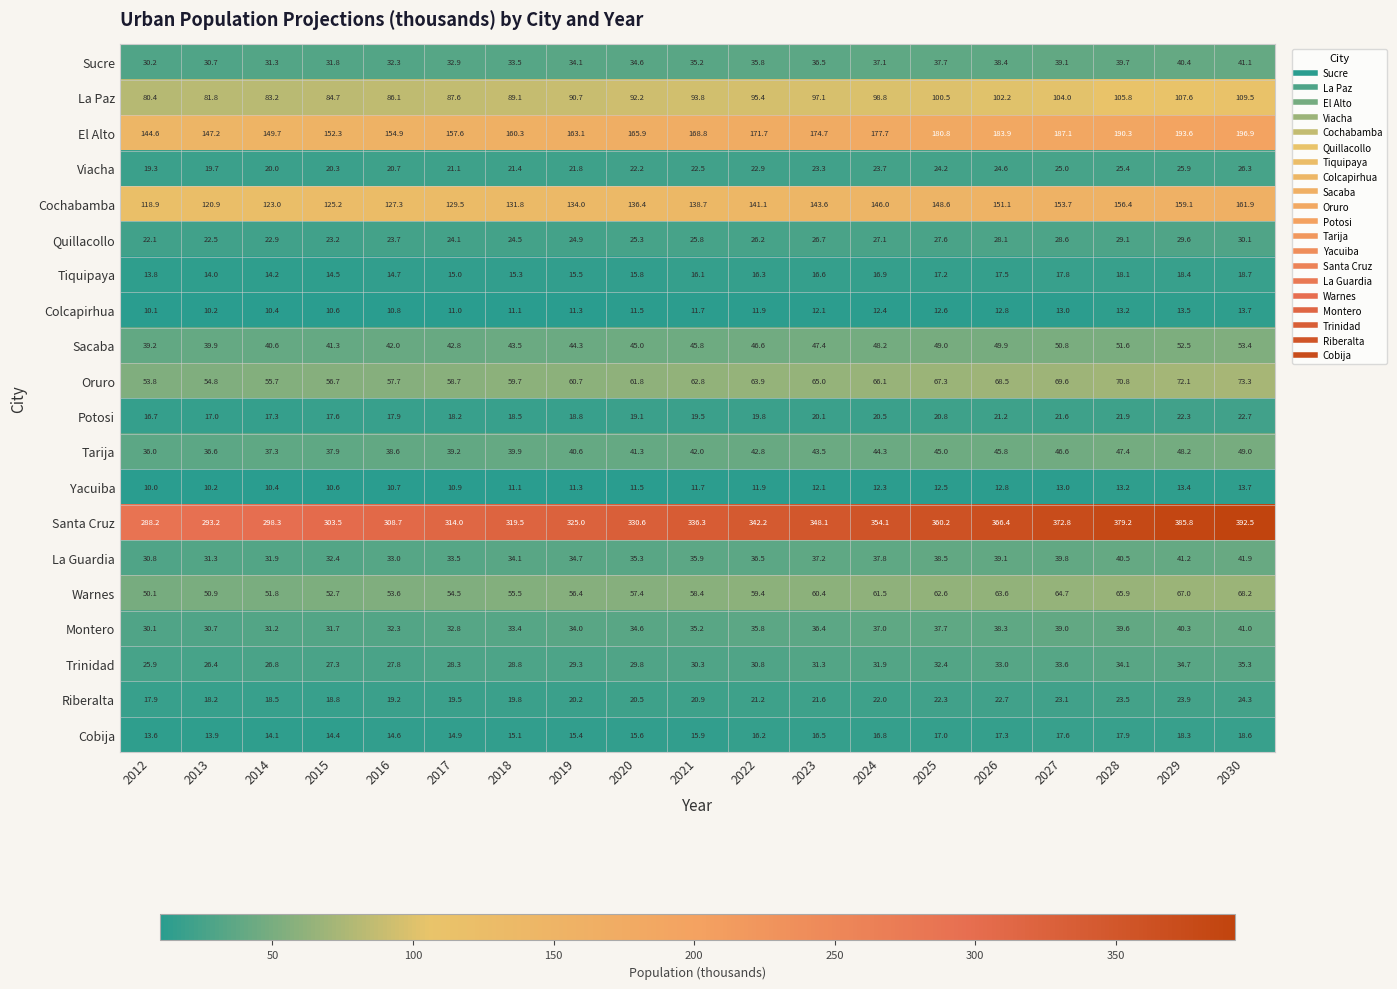

What is the spread (max minus min) of values at 2029?

372.4